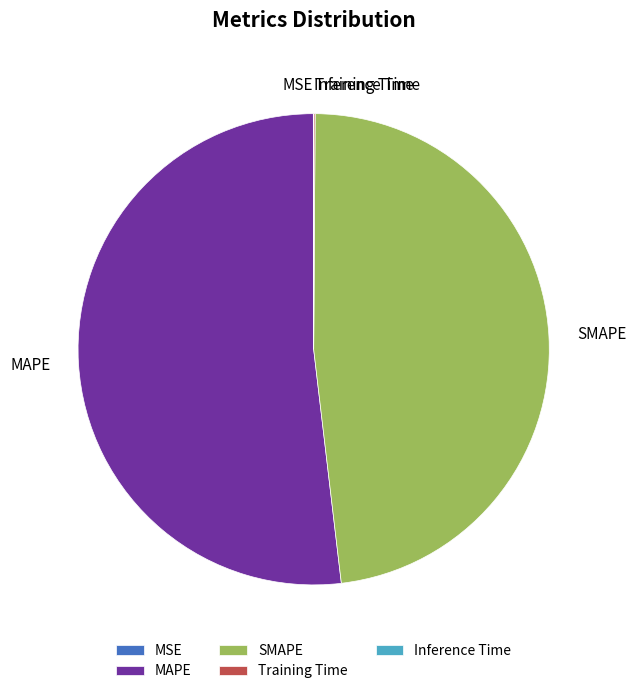

Is MAPE the majority of the pie?

Yes